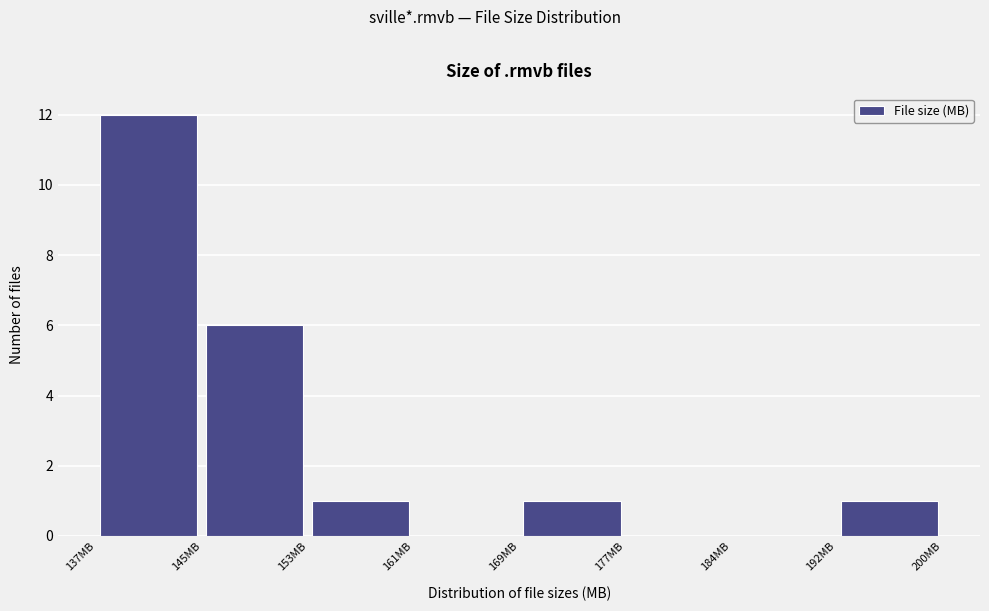

Reading left to right, list every bar in this chart as the range it spans on the x-axis followed by its height. Neither the bar edges nor the heights are printed on the chart, so give them approximately, as read against the axes.

137 to 145: 12
145 to 153: 6
153 to 161: 1
161 to 169: 0
169 to 177: 1
177 to 184: 0
184 to 192: 0
192 to 200: 1